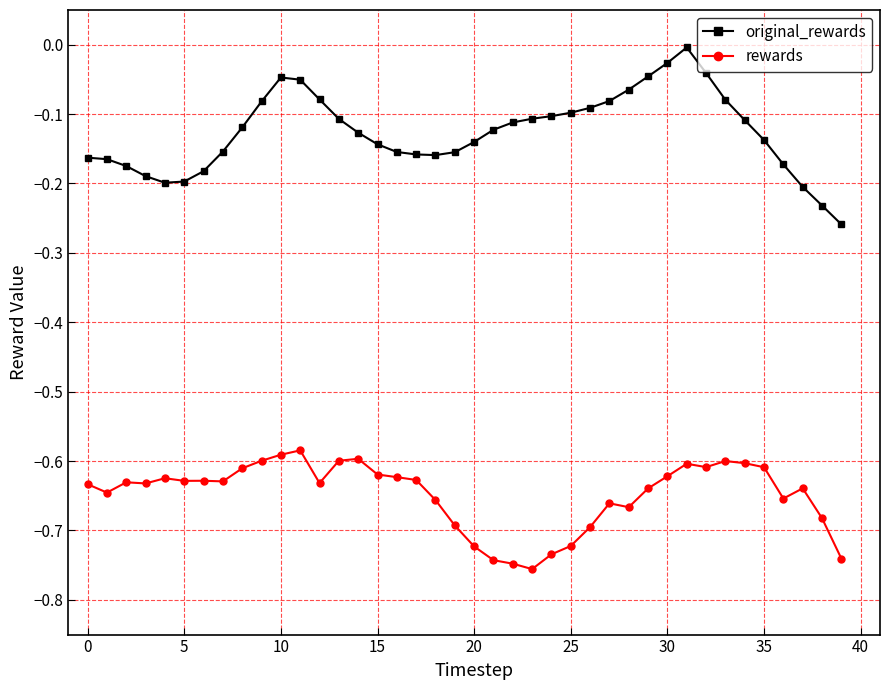

True or false: original_rewards and rewards intersect in this chart.

False